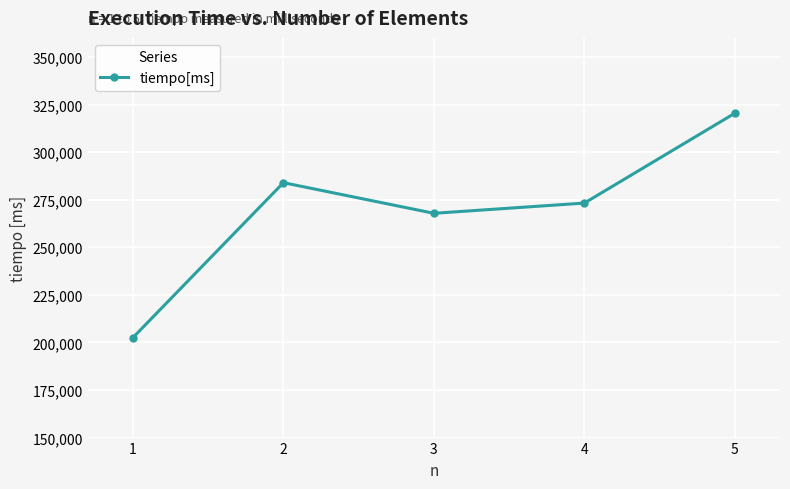

The value at 4 is 361600. True or false?

False